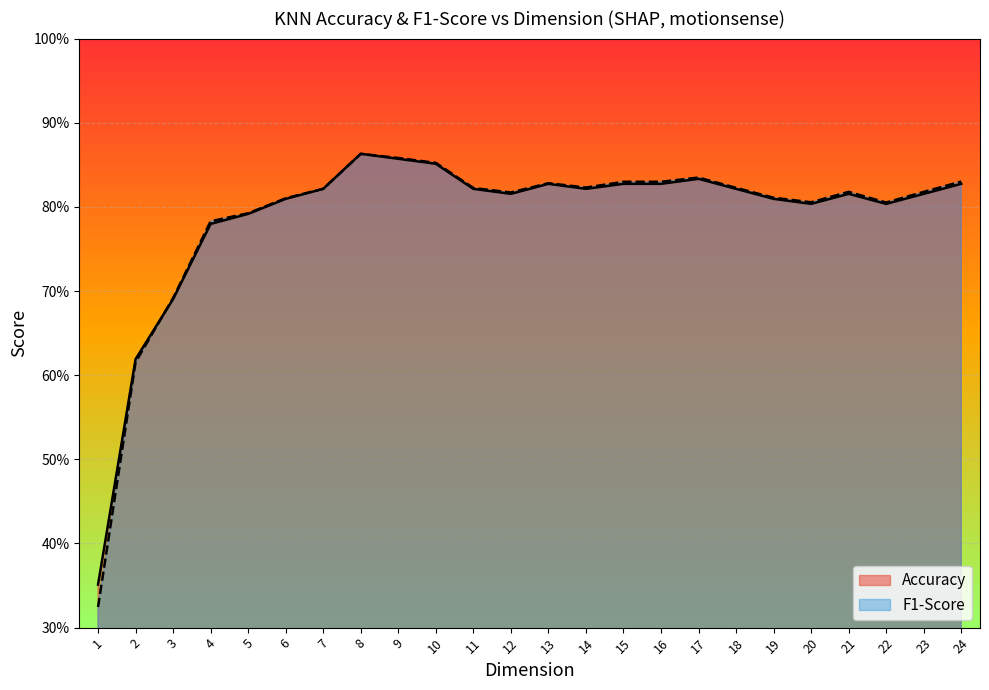

How many times do Accuracy and F1-Score cross each other?

3